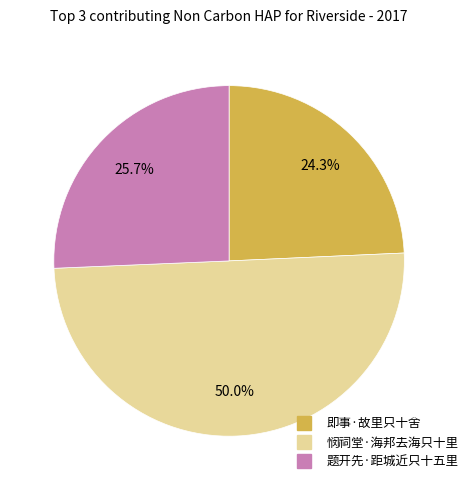

Count the number of slices in the pie.

3